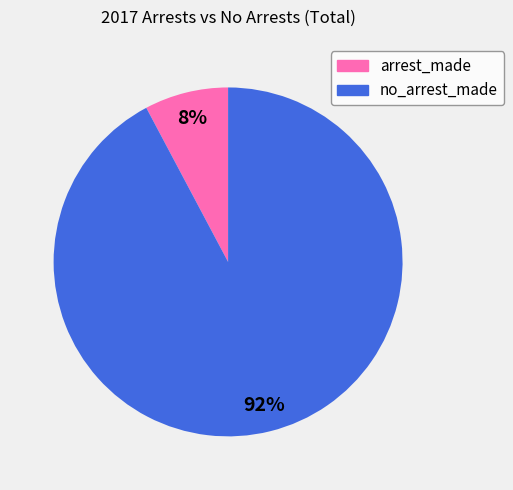

Between no_arrest_made and arrest_made, which is larger?

no_arrest_made